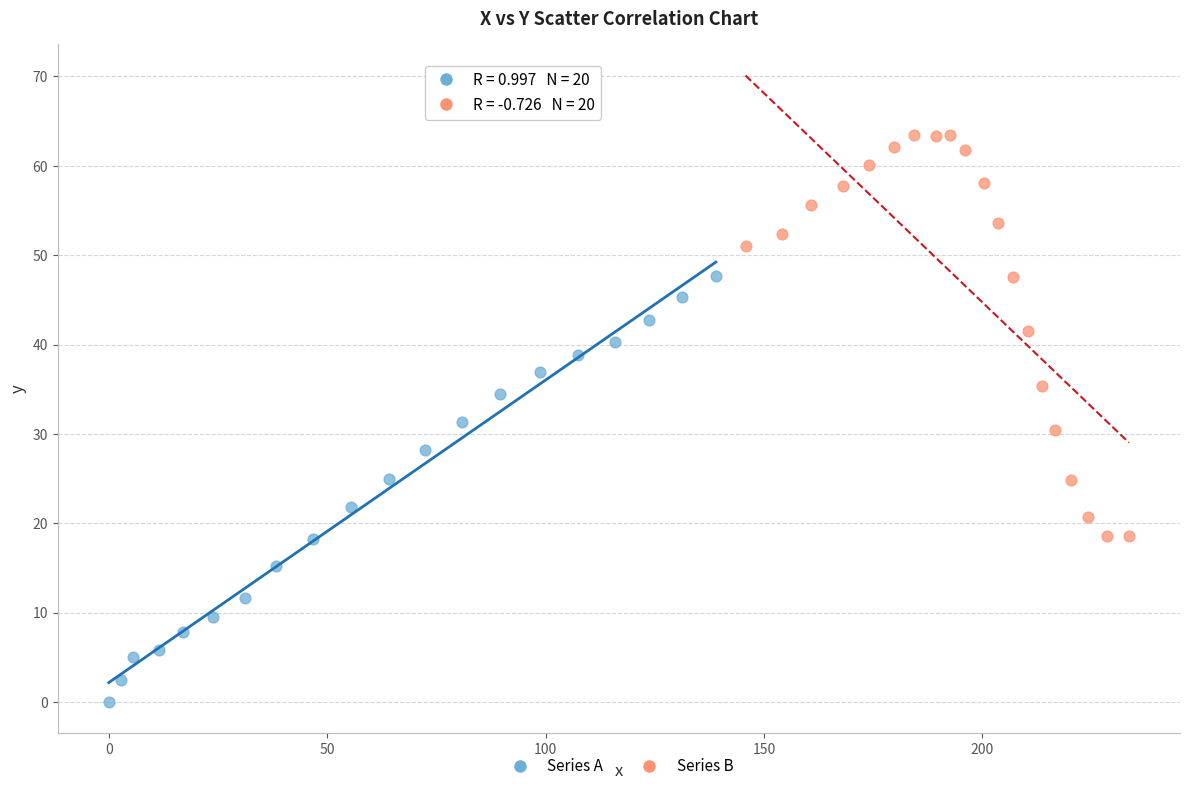

Which series contains the highest Y value?

Series B